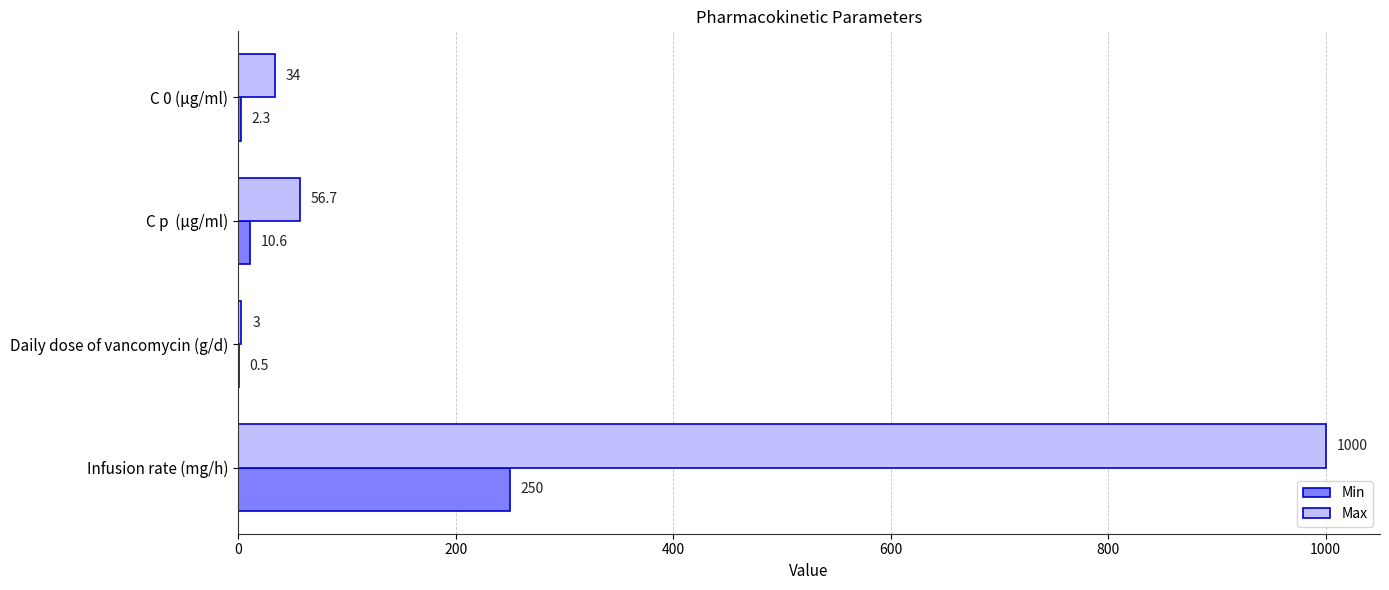

What is the sum of all Min values?

263.4